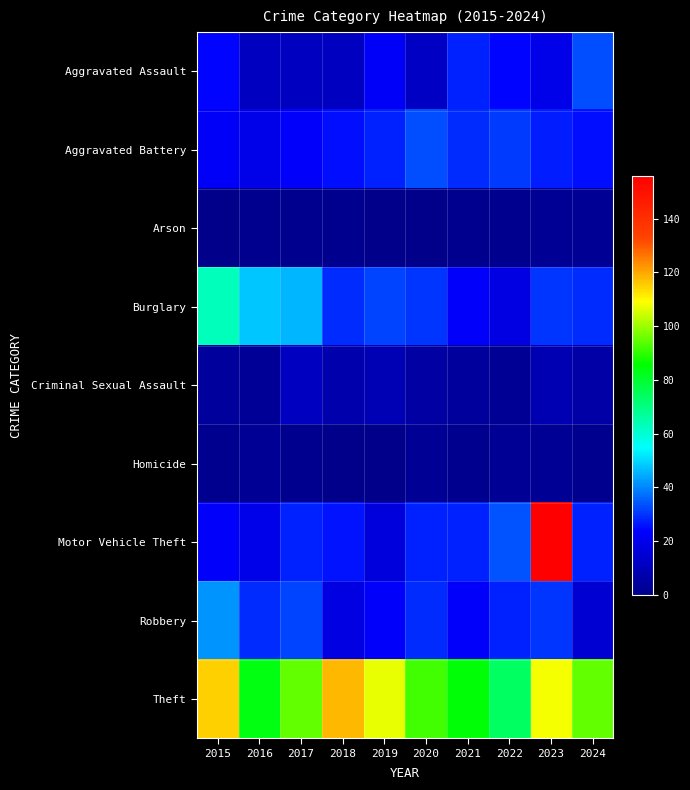

Reading left to right, what are all the values shown in this chart?

Aggravated Assault: 2015=24	2016=11	2017=11	2018=11	2019=22	2020=12	2021=28	2022=24	2023=19	2024=33
Aggravated Battery: 2015=22	2016=19	2017=23	2018=25	2019=28	2020=33	2021=29	2022=31	2023=27	2024=25
Arson: 2015=0	2016=1	2017=1	2018=1	2019=0	2020=0	2021=1	2022=1	2023=2	2024=2
Burglary: 2015=63	2016=48	2017=46	2018=29	2019=32	2020=30	2021=23	2022=18	2023=30	2024=29
Criminal Sexual Assault: 2015=4	2016=3	2017=11	2018=7	2019=9	2020=5	2021=4	2022=2	2023=8	2024=6
Homicide: 2015=1	2016=2	2017=1	2018=0	2019=0	2020=2	2021=1	2022=2	2023=2	2024=1
Motor Vehicle Theft: 2015=23	2016=19	2017=28	2018=26	2019=17	2020=28	2021=28	2022=34	2023=156	2024=28
Robbery: 2015=42	2016=29	2017=32	2018=18	2019=23	2020=29	2021=23	2022=28	2023=30	2024=15
Theft: 2015=115	2016=84	2017=95	2018=118	2019=107	2020=92	2021=85	2022=74	2023=108	2024=95